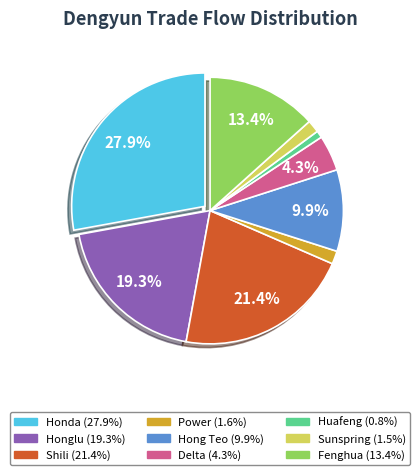

The Honglu slice represents 19% of the pie. True or false?

True